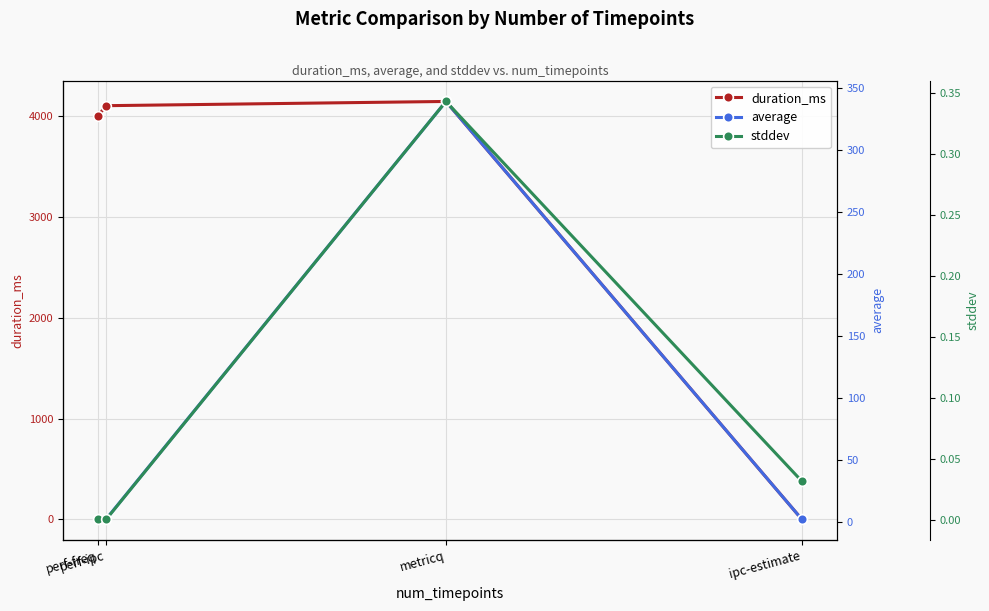

Is it true that stddev equals 0.0 at perf-ipc?

False